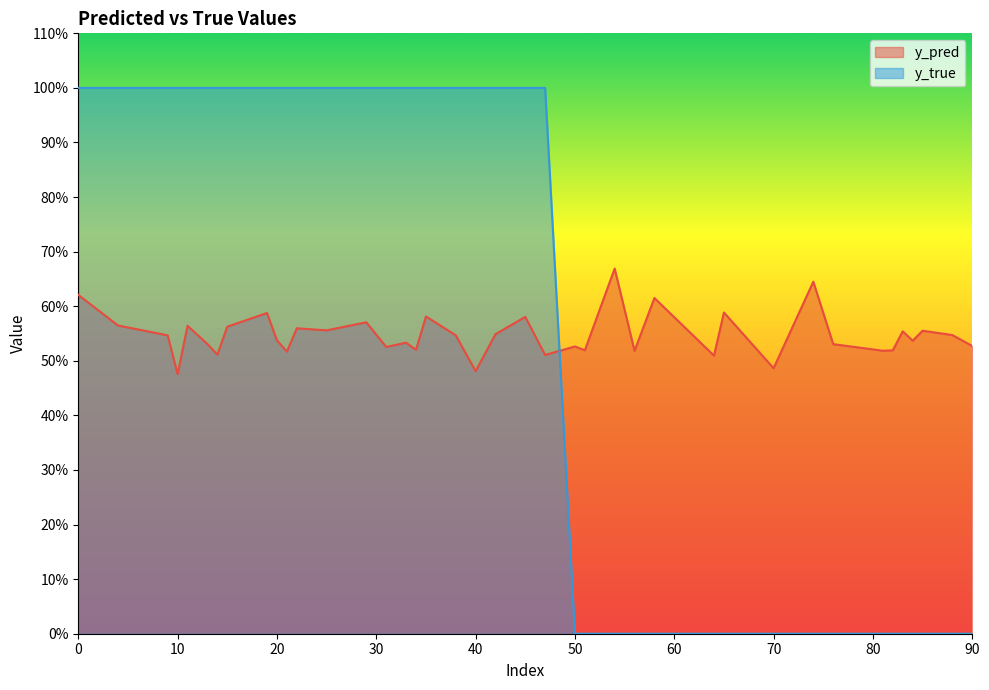

What is the highest value of the y_pred series?

0.7